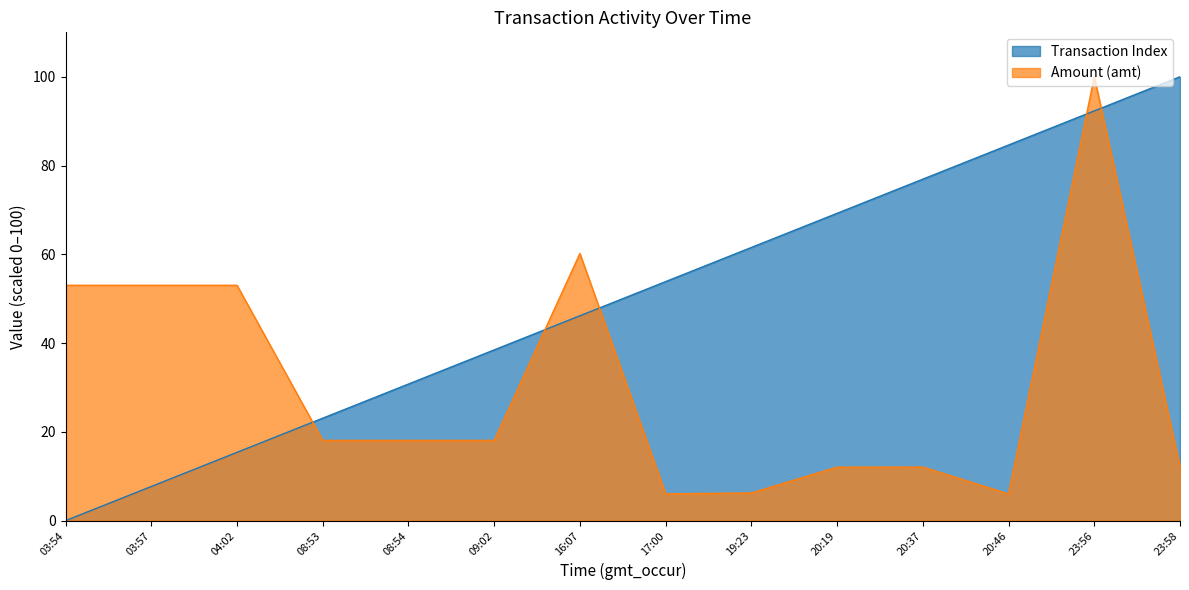

What is the difference between the highest and lowest values at 20:37?

64.9